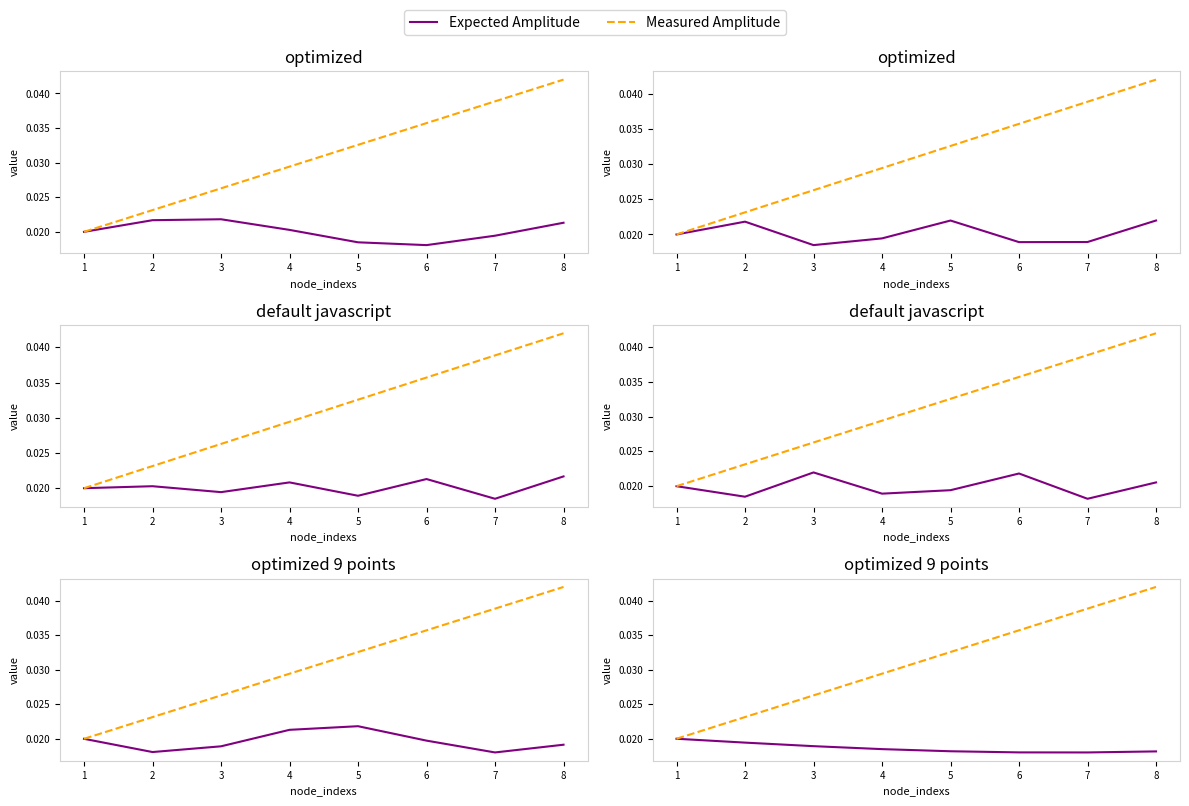

True or false: Measured Amplitude and Expected Amplitude intersect in this chart.

False